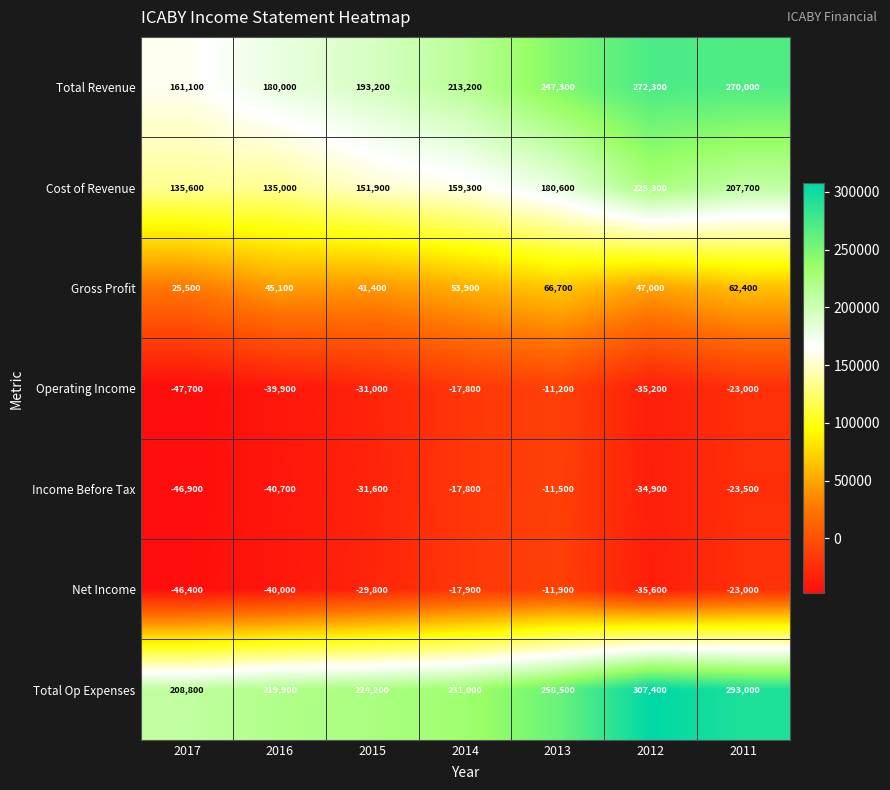

Count the Operating Income values in the range -39900 to -17800.

5